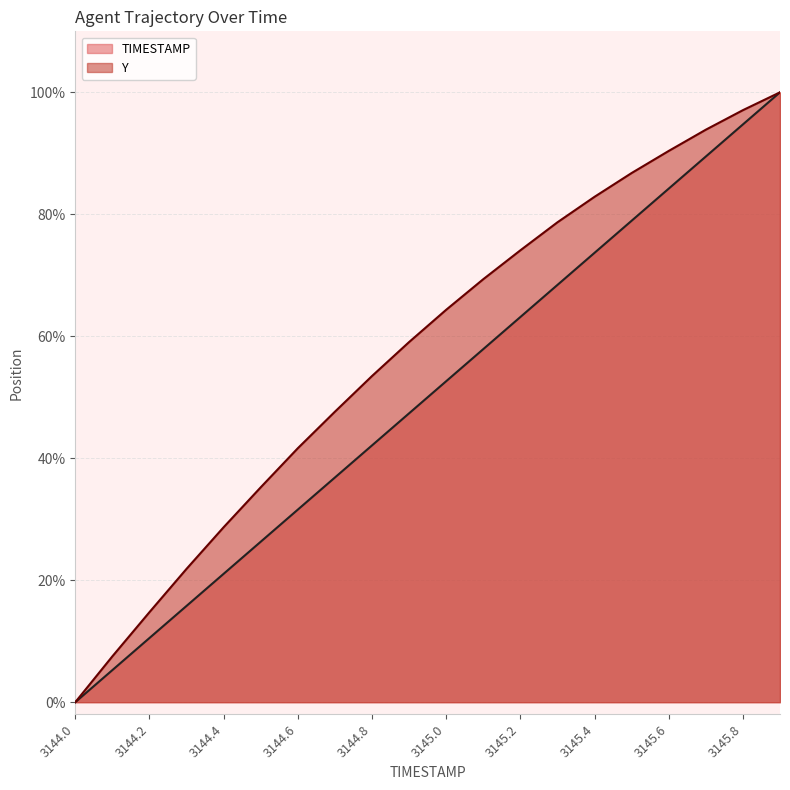

True or false: Y and TIMESTAMP cross at least once.

False